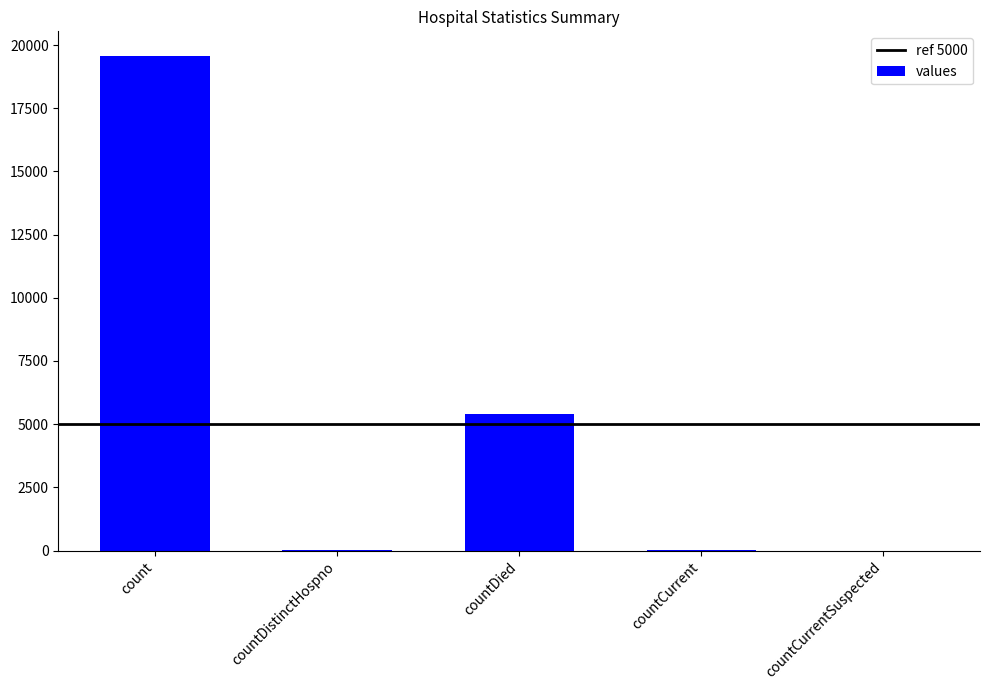

At which category does the chart reach its peak across all series?

count